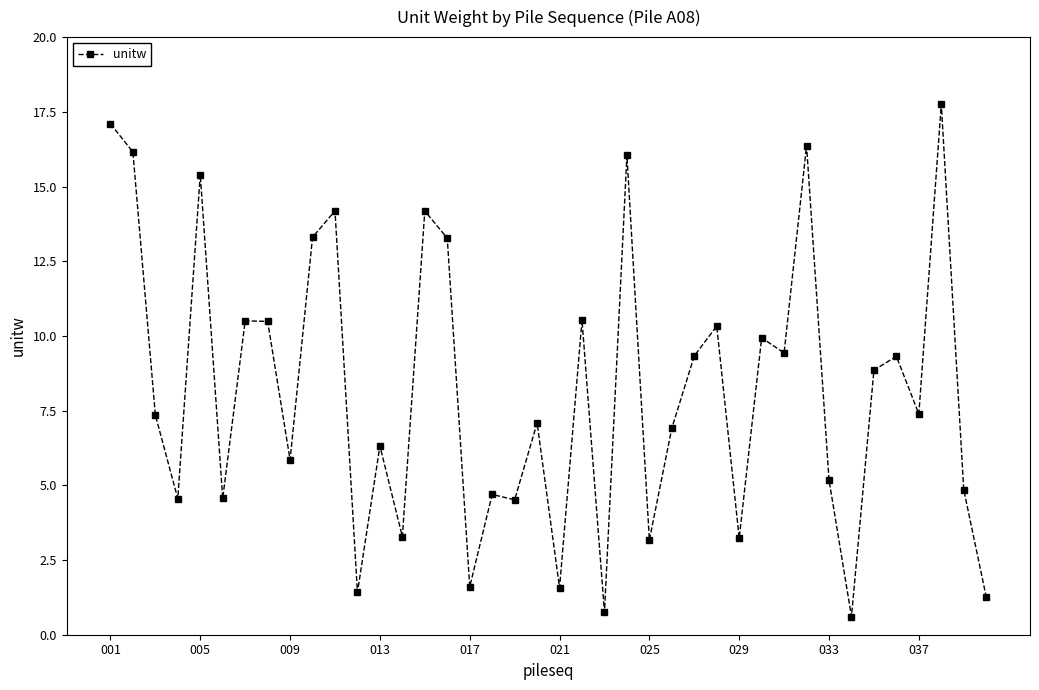

True or false: the data has more than 1 interior local peaks.

True